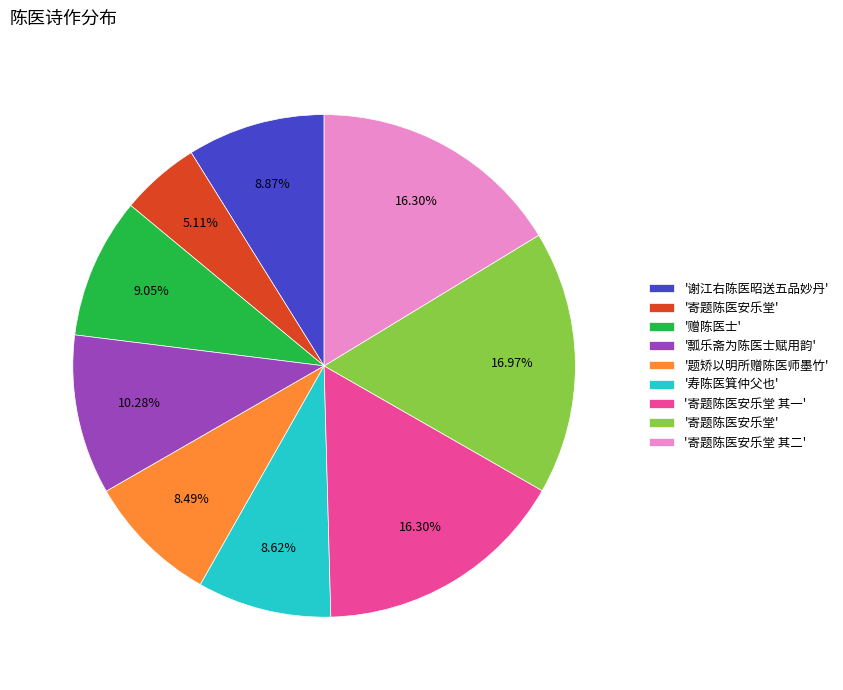

Is there a majority slice in this chart?

No